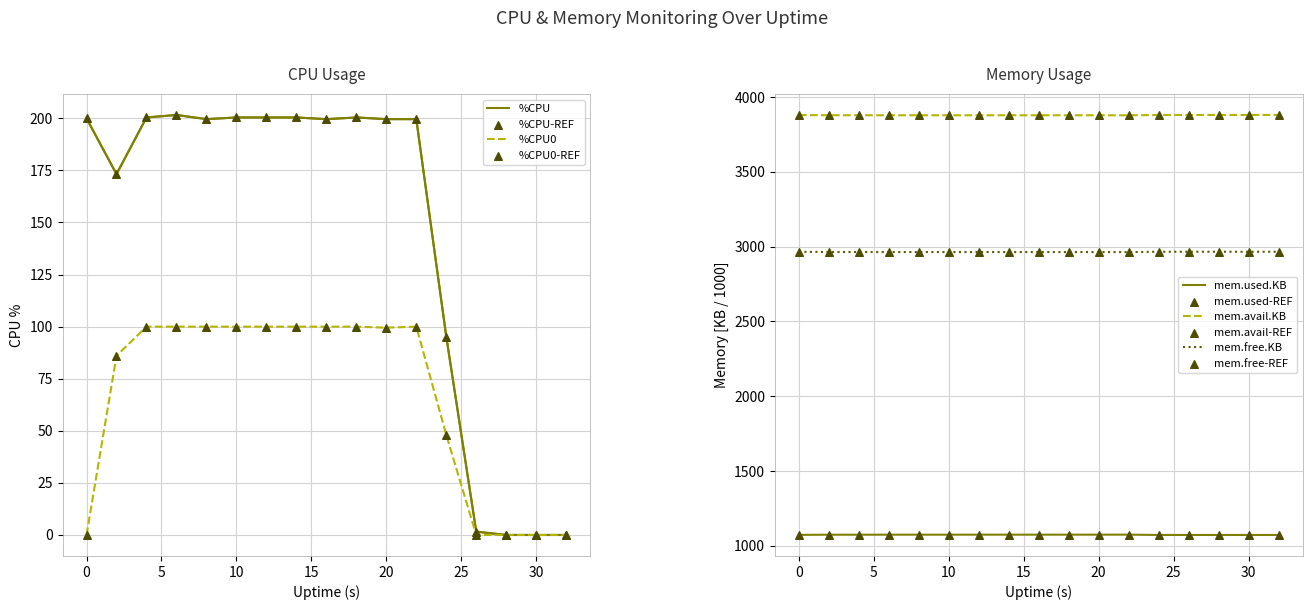

Is the value of %CPU at 8 greater than the value of %CPU0 at 12?

Yes